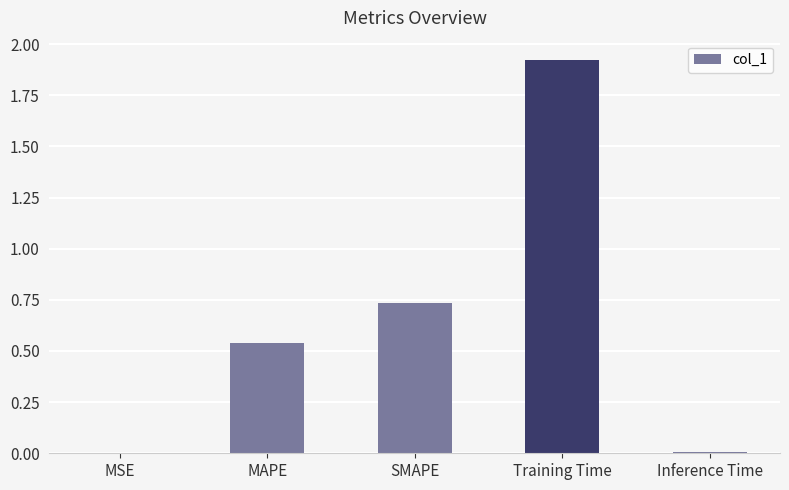

What is the sum of all values?

3.2